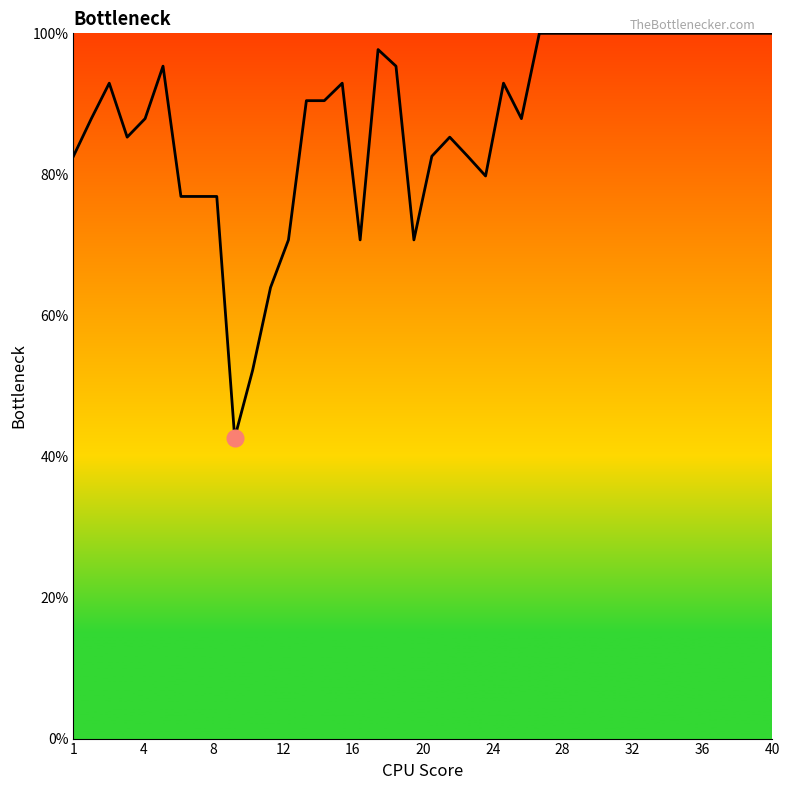

Count the number of data series in this chart.

1